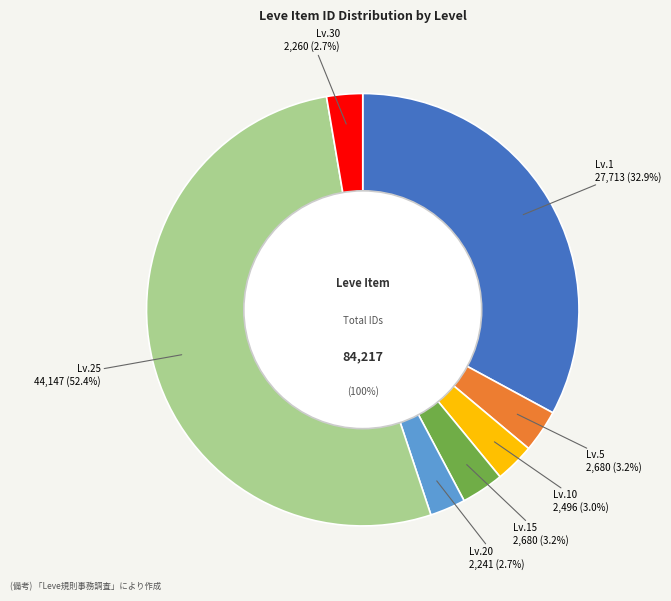

Rank the categories by value from lowest to highest.

Leve Level 20, Leve Level 30, Leve Level 10, Leve Level 5, Leve Level 15, Leve Level 1, Leve Level 25